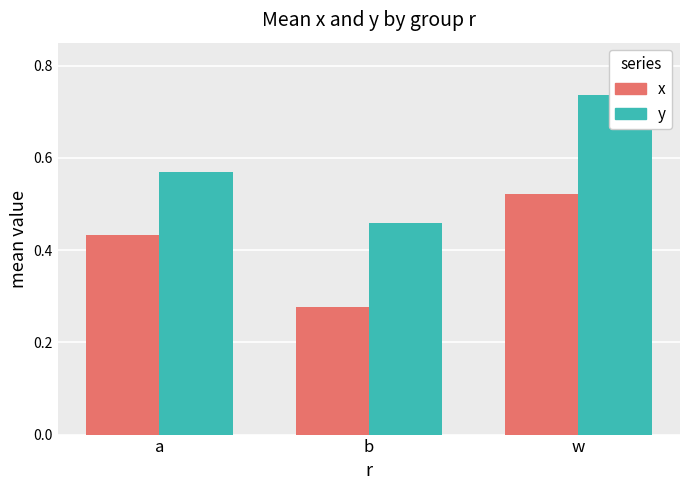

List the series in order of their peak value, highest first.

y, x